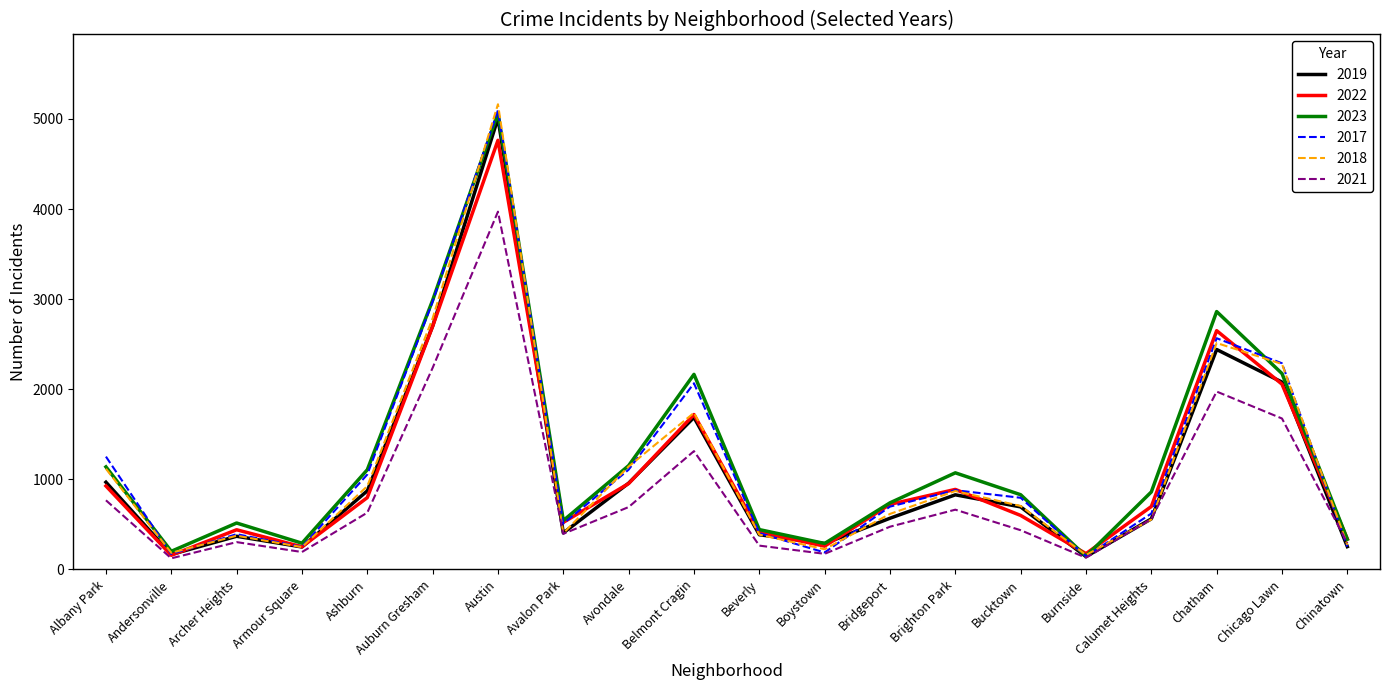

The value of 2017 at Chicago Lawn is 2288. True or false?

True